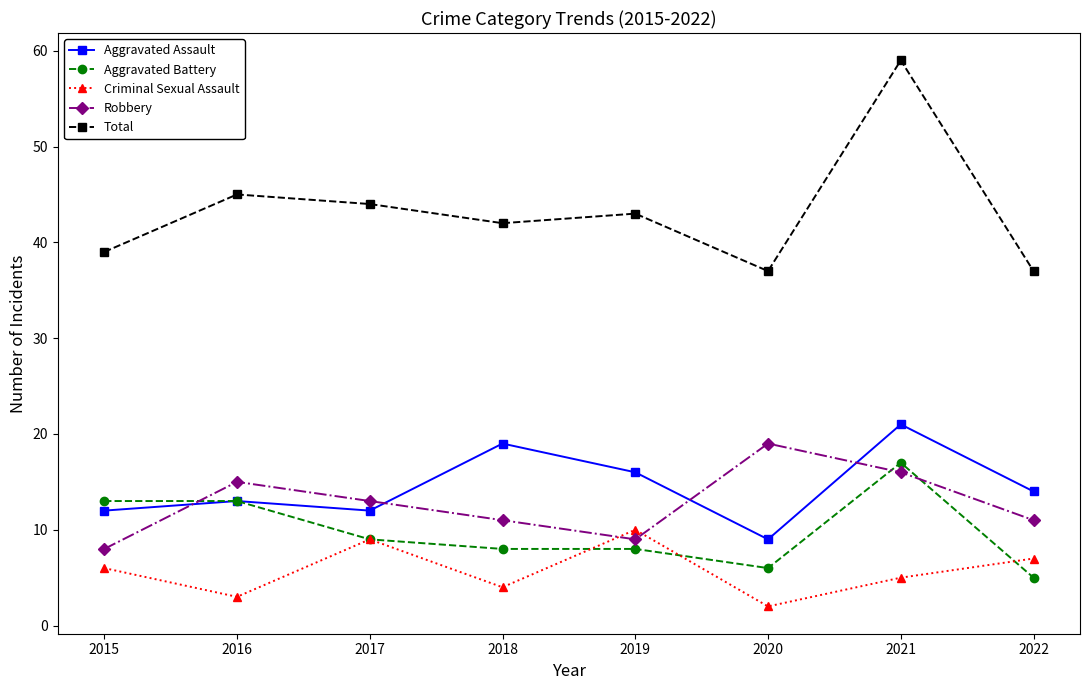

Reading right to left, what are all the values shown in this chart?

Aggravated Assault: 2022=14	2021=21	2020=9	2019=16	2018=19	2017=12	2016=13	2015=12
Aggravated Battery: 2022=5	2021=17	2020=6	2019=8	2018=8	2017=9	2016=13	2015=13
Criminal Sexual Assault: 2022=7	2021=5	2020=2	2019=10	2018=4	2017=9	2016=3	2015=6
Robbery: 2022=11	2021=16	2020=19	2019=9	2018=11	2017=13	2016=15	2015=8
Total: 2022=37	2021=59	2020=37	2019=43	2018=42	2017=44	2016=45	2015=39